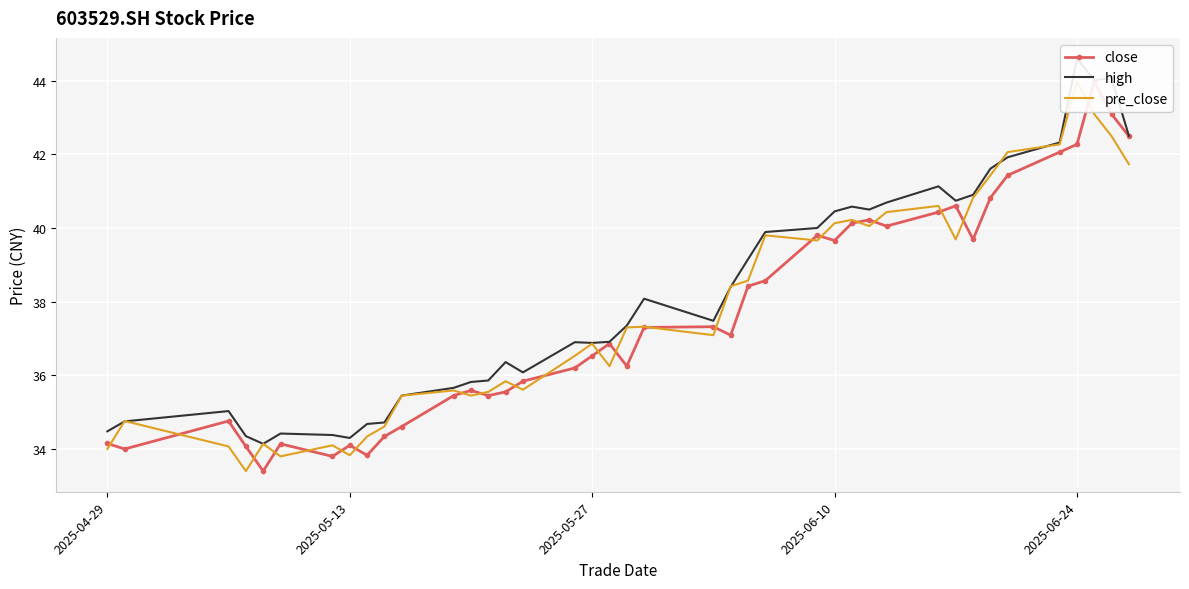

Reading left to right, transcribe all the data shown in this chart.

close: 34.1	34.0	34.8	34.1	33.4	34.1	33.8	34.1	33.8	34.3	34.6	35.5	35.6	35.5	35.5	35.8	36.2	36.5	36.9	36.2	37.3	37.3	37.1	38.4	38.6	39.8	39.7	40.1	40.2	40.0	40.4	40.6	39.7	40.8	41.4	42.1	42.3	44.0	43.1	42.5
high: 34.5	34.8	35.0	34.4	34.1	34.4	34.4	34.3	34.7	34.7	35.5	35.7	35.8	35.9	36.4	36.1	36.9	36.9	36.9	37.4	38.1	37.5	38.4	39.1	39.9	40.0	40.5	40.6	40.5	40.7	41.1	40.7	40.9	41.6	41.9	42.3	44.6	44.0	44.1	42.5
pre_close: 34.0	34.8	34.1	33.4	34.1	33.8	34.1	33.8	34.3	34.6	35.5	35.6	35.5	35.5	35.8	35.6	36.5	36.9	36.2	37.3	37.3	37.1	38.4	38.6	39.8	39.7	40.1	40.2	40.0	40.4	40.6	39.7	40.8	41.4	42.1	42.3	44.0	43.1	42.5	41.7